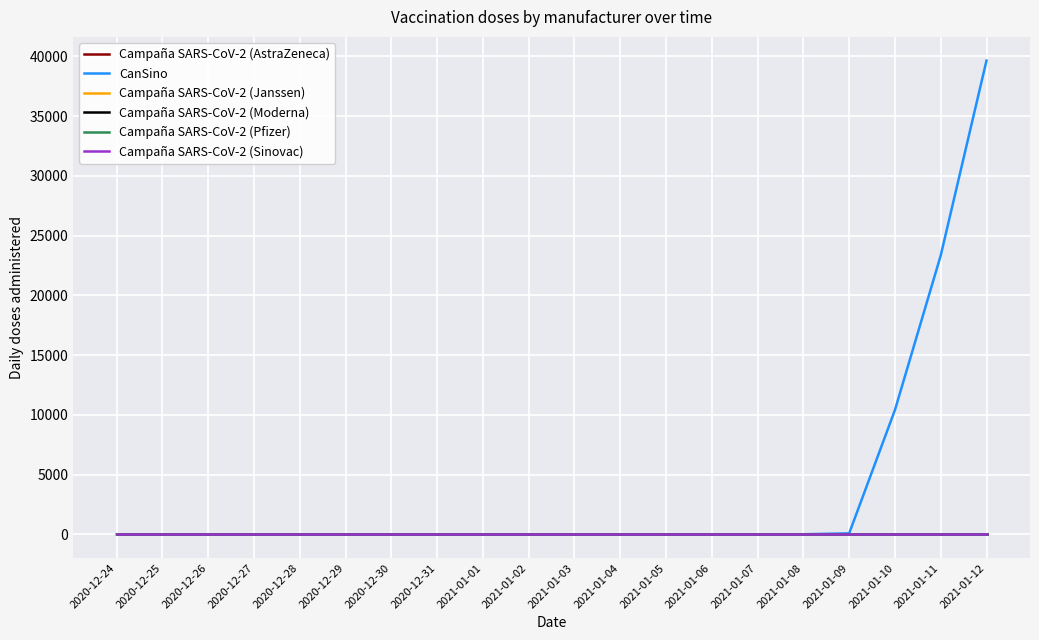

What is the greatest value displayed?

39640